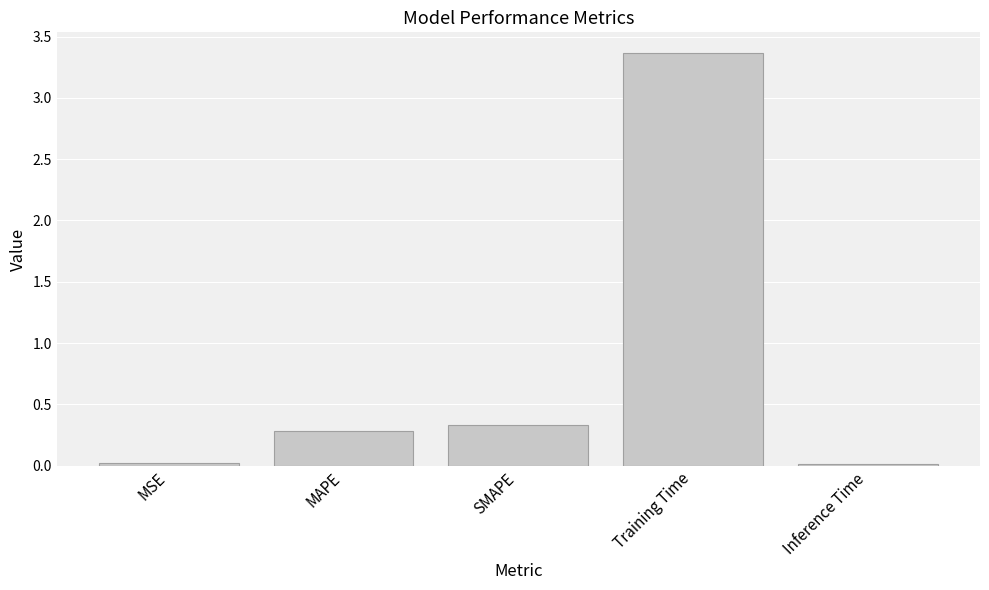

The chart shows a value of 3.4 at Training Time. True or false?

True